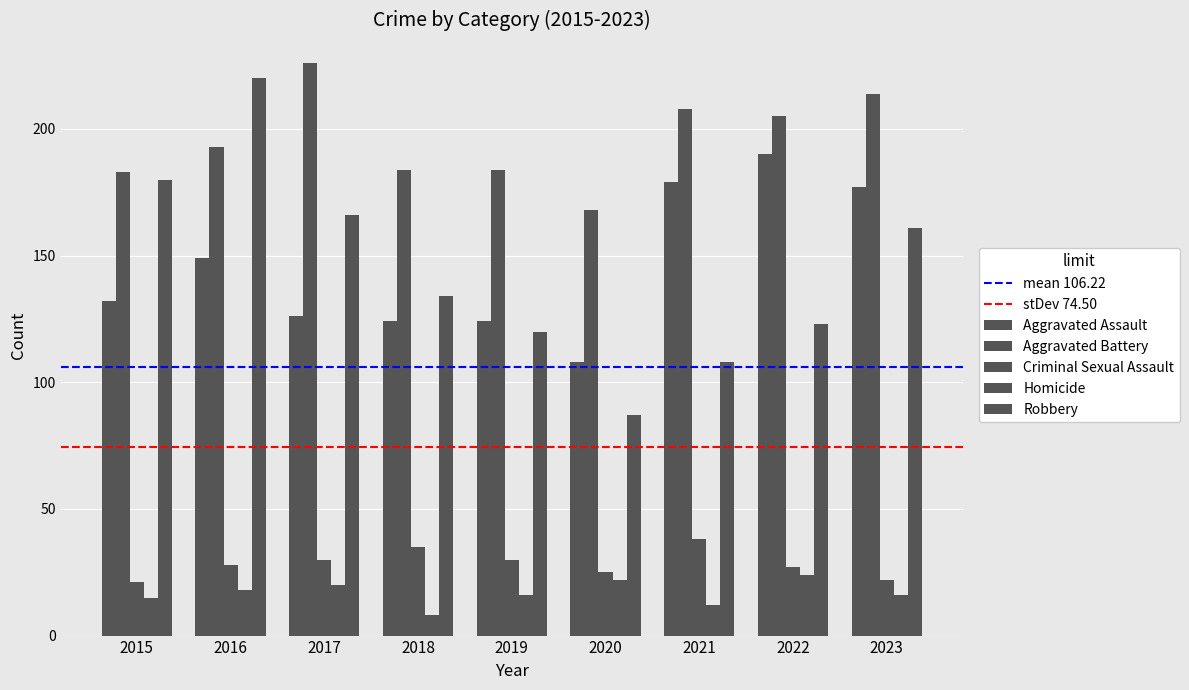

How many data points in Aggravated Assault are less than 132?

4